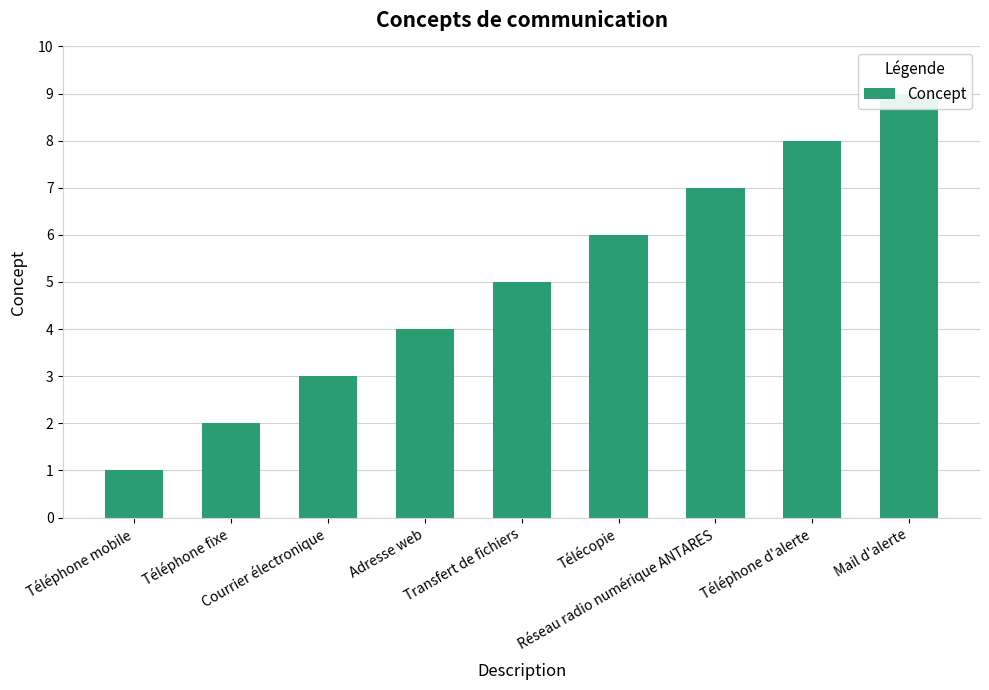

What is the change in value from Adresse web to Téléphone d'alerte?

+4